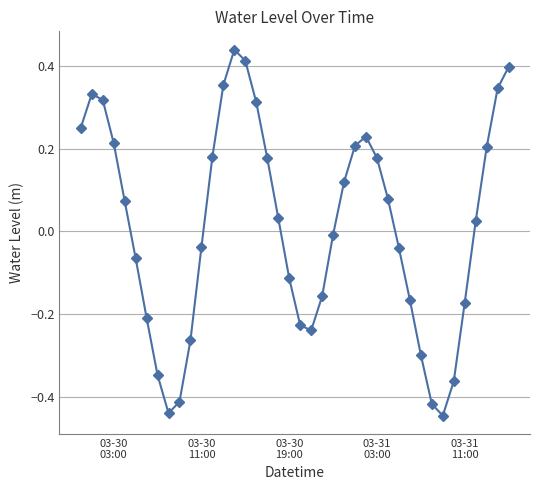

What is the difference between the maximum and minimum values?

0.9